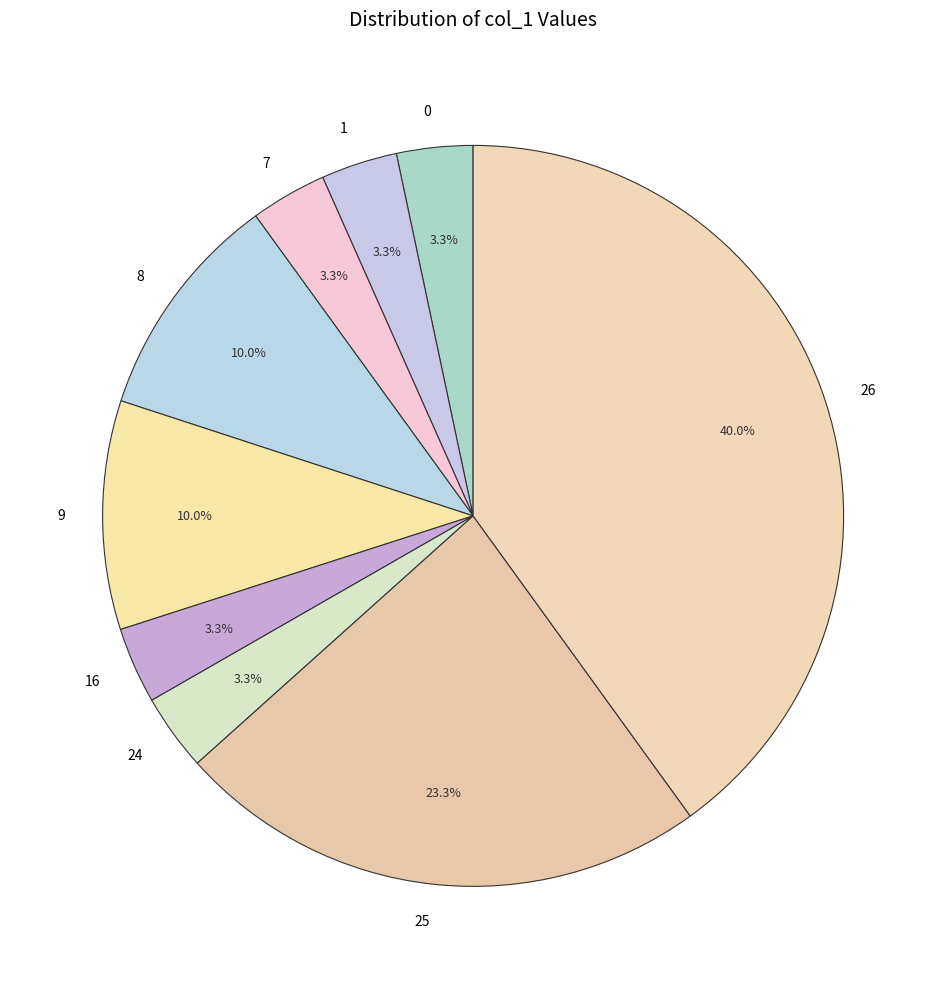

To the nearest percent, what is the average slice percentage?

11%